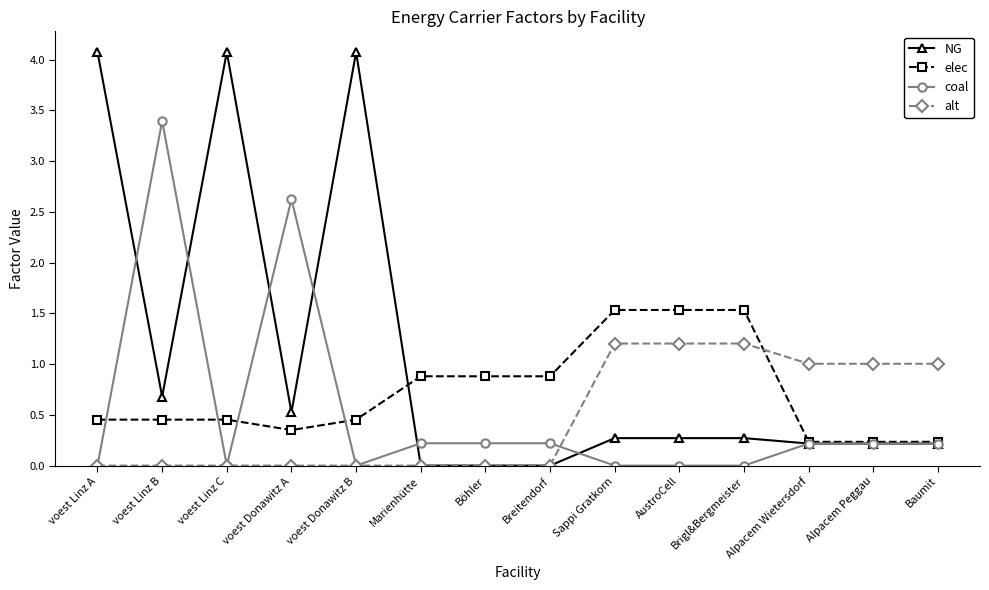

How many lines are shown in the chart?

4